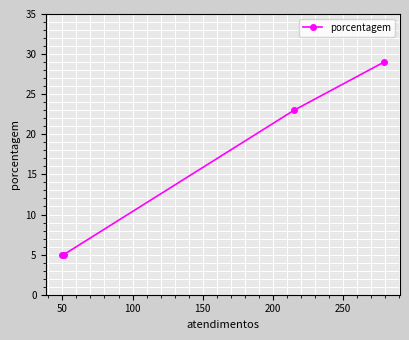

Is this an area chart (filled region under the line)?

No